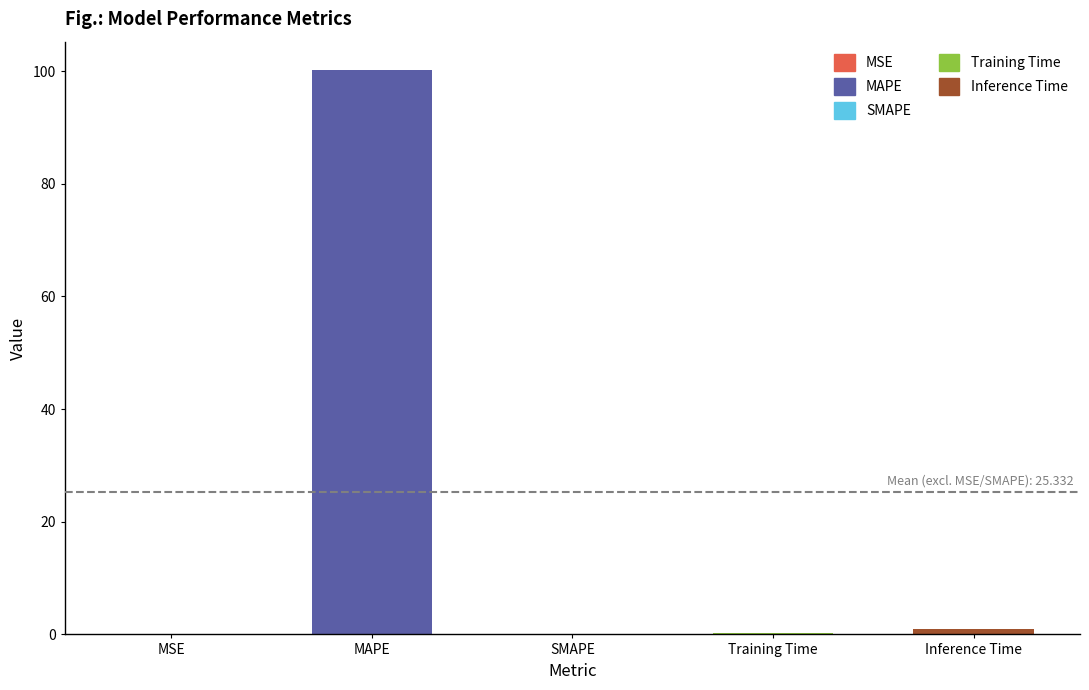

Count the number of data series in this chart.

1